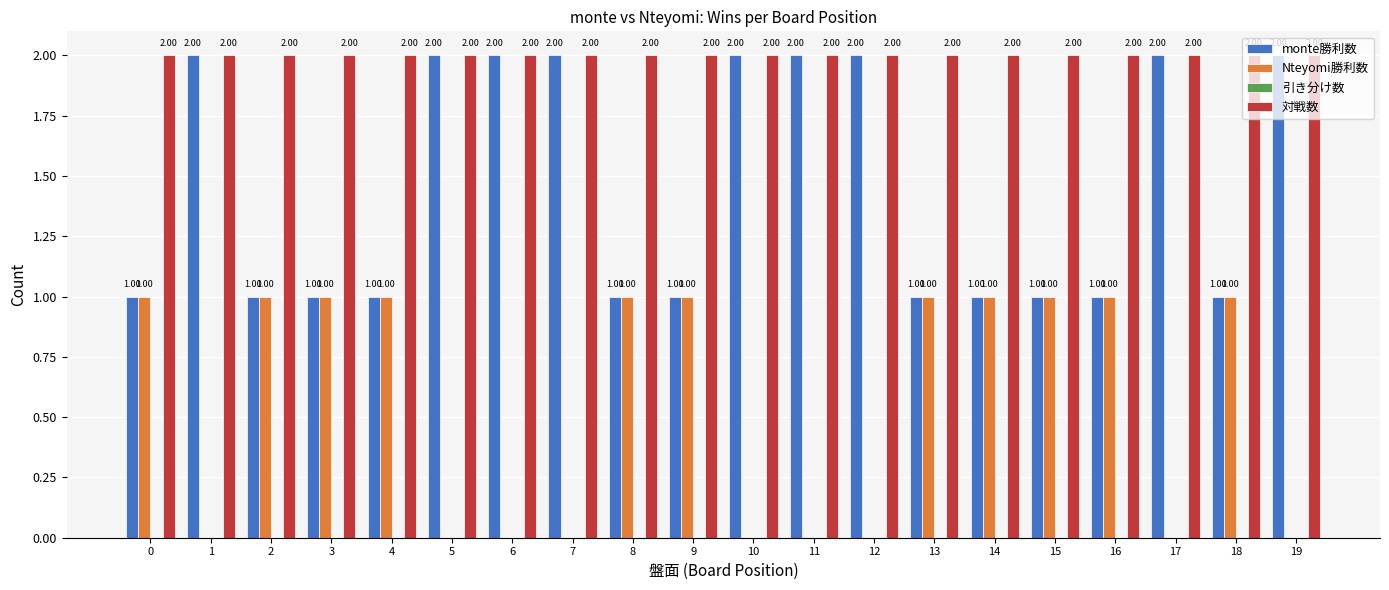

What is the total value across all series at 2?

4